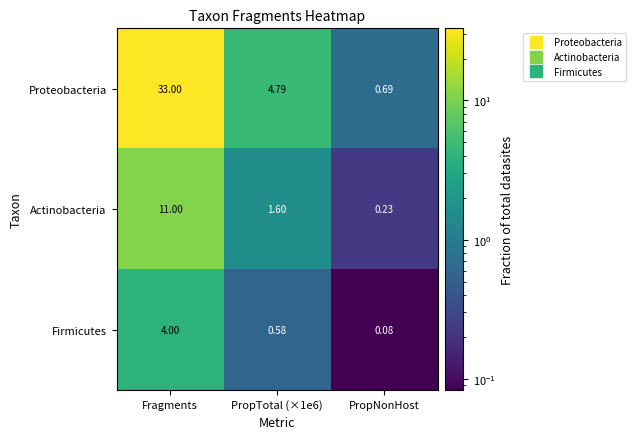

Which series changed the most between Fragments and PropNonHost?

Proteobacteria